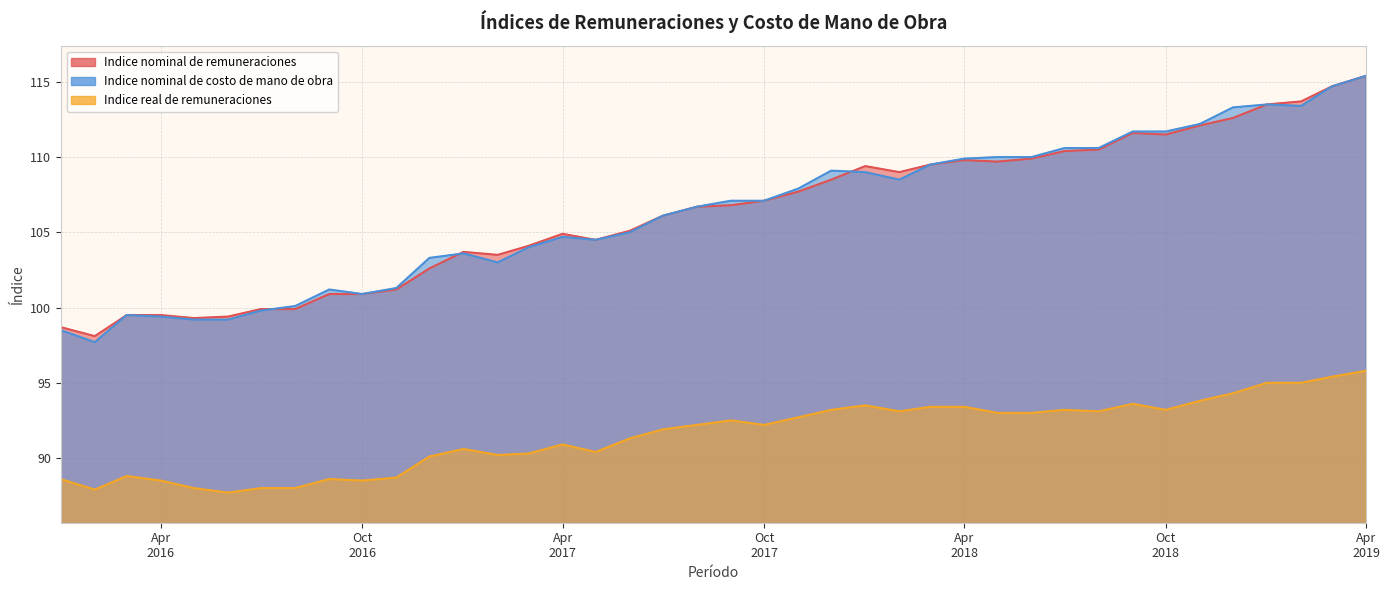

Between 01-06-2017 and 01-09-2018, which series saw the biggest shift?

Indice nominal de costo de mano de obra